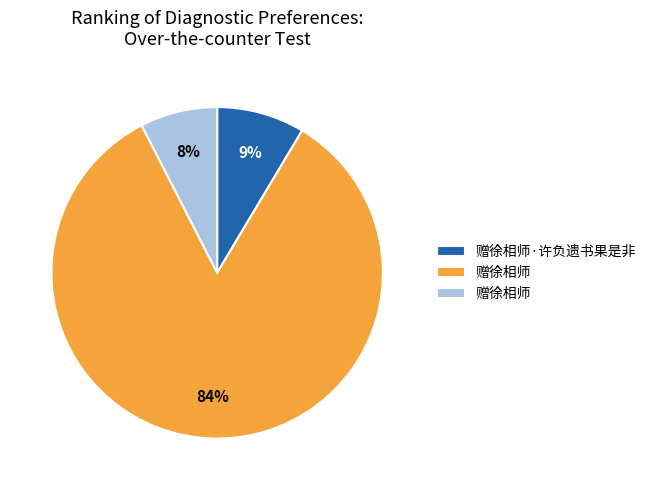

What is the largest slice in the pie chart?

赠徐相师